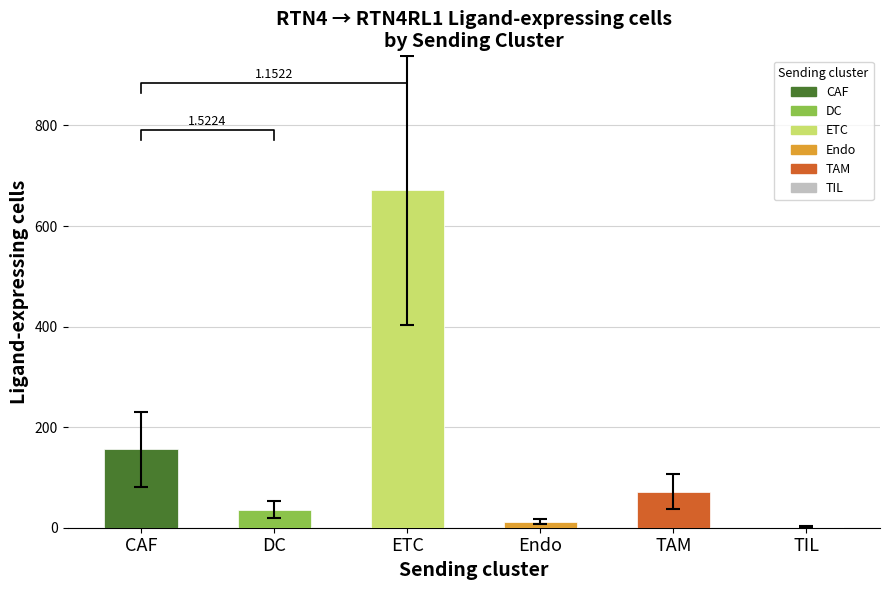

How many values exceed 72?

2